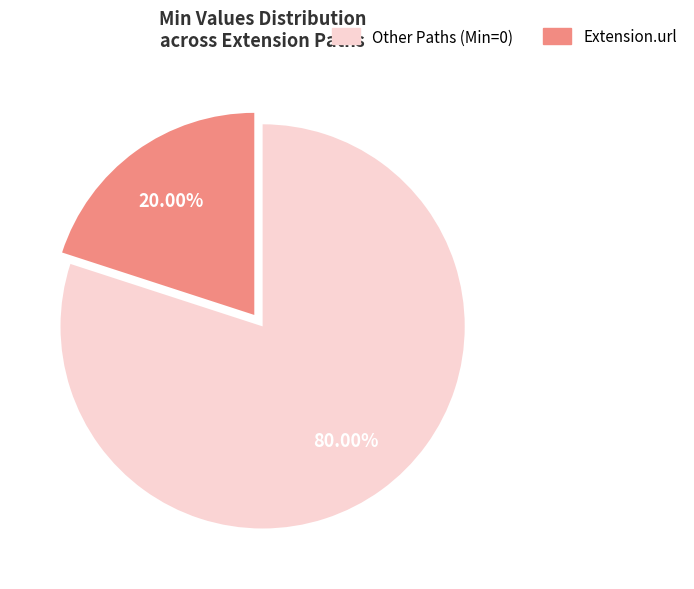

Is there any slice that represents more than half of the pie?

Yes